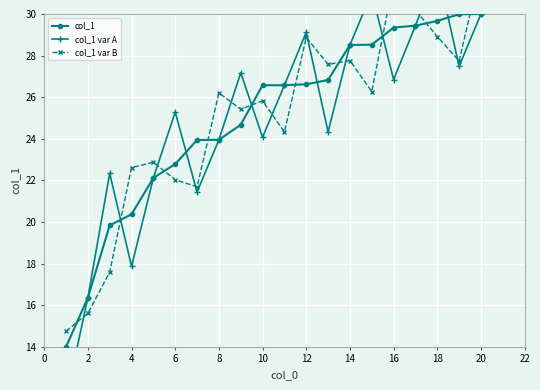

Is this an area chart (filled region under the line)?

No